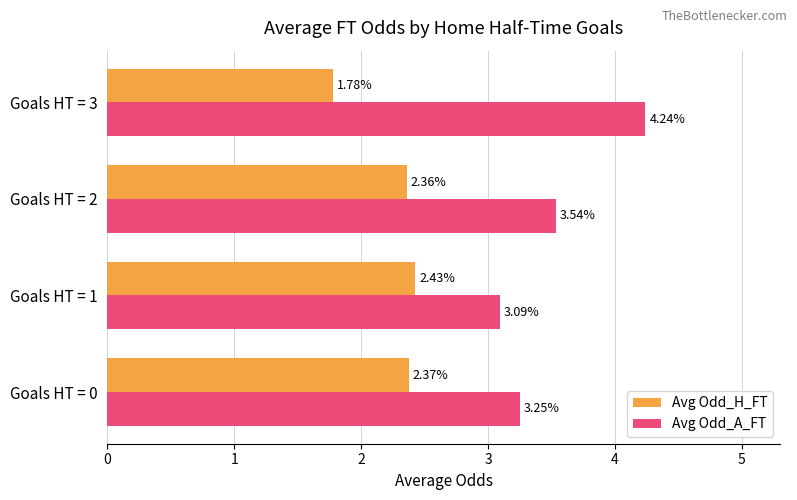

Where is Avg Odd_H_FT nearest to the value 2?

Goals HT = 3